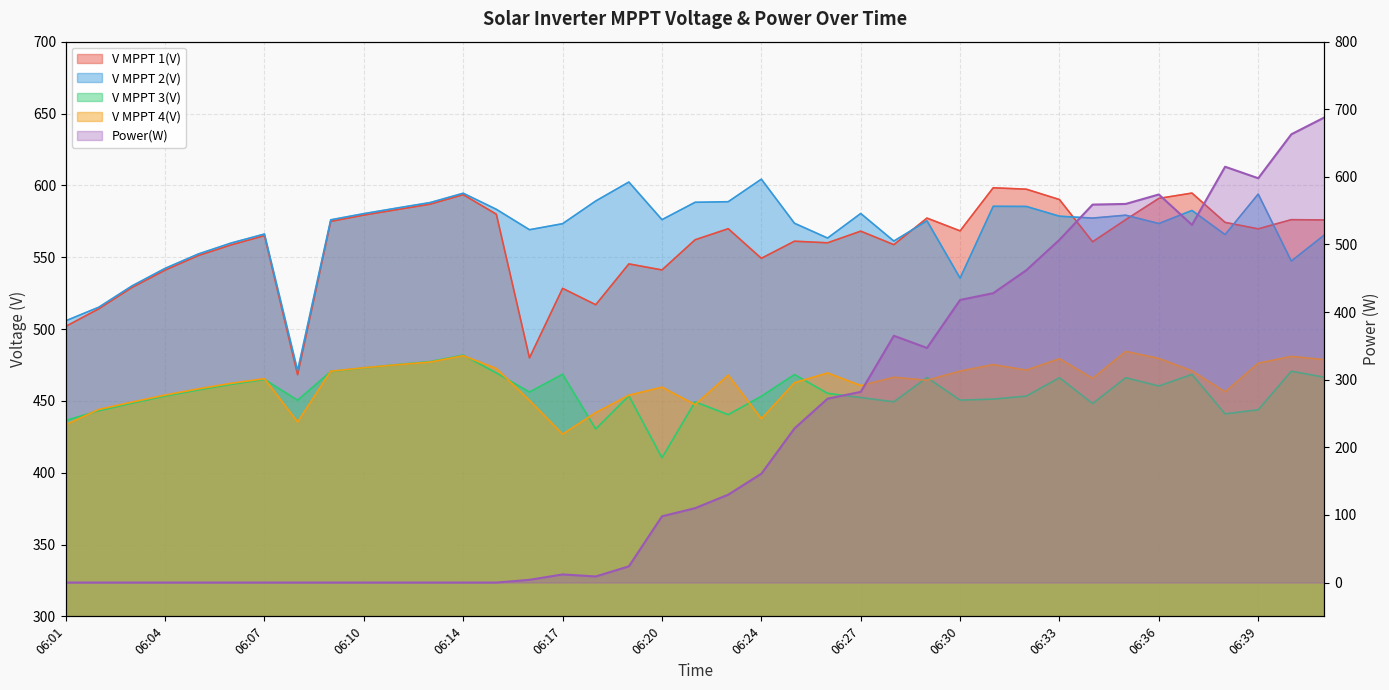

At how many categories does at least one series exceed 192?

39